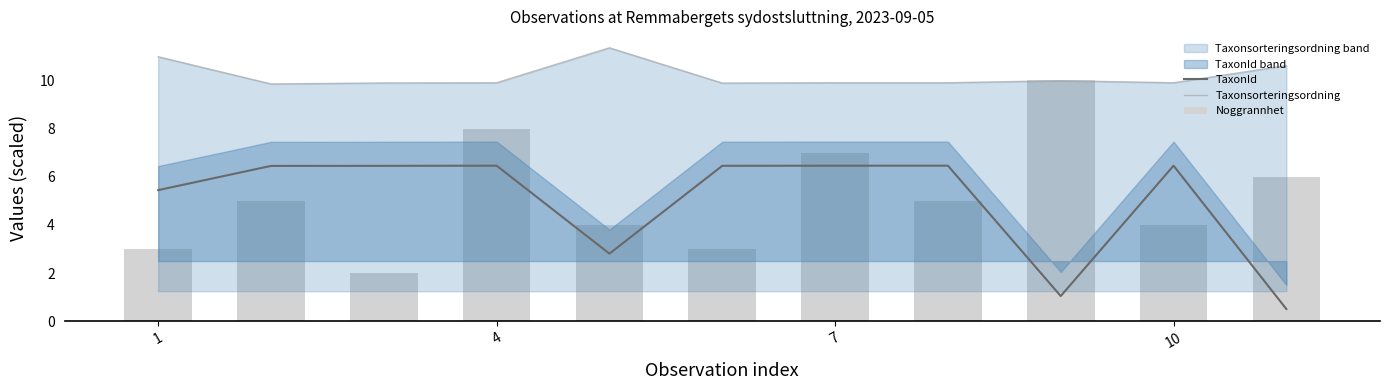

Are the bars grouped side by side (vs. stacked)?

Yes